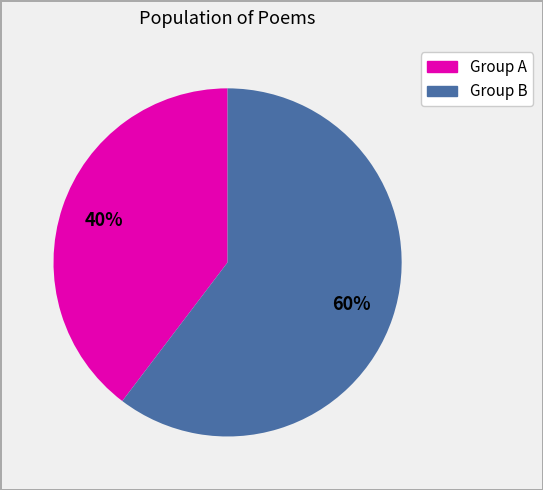

Is there any slice that represents more than half of the pie?

Yes